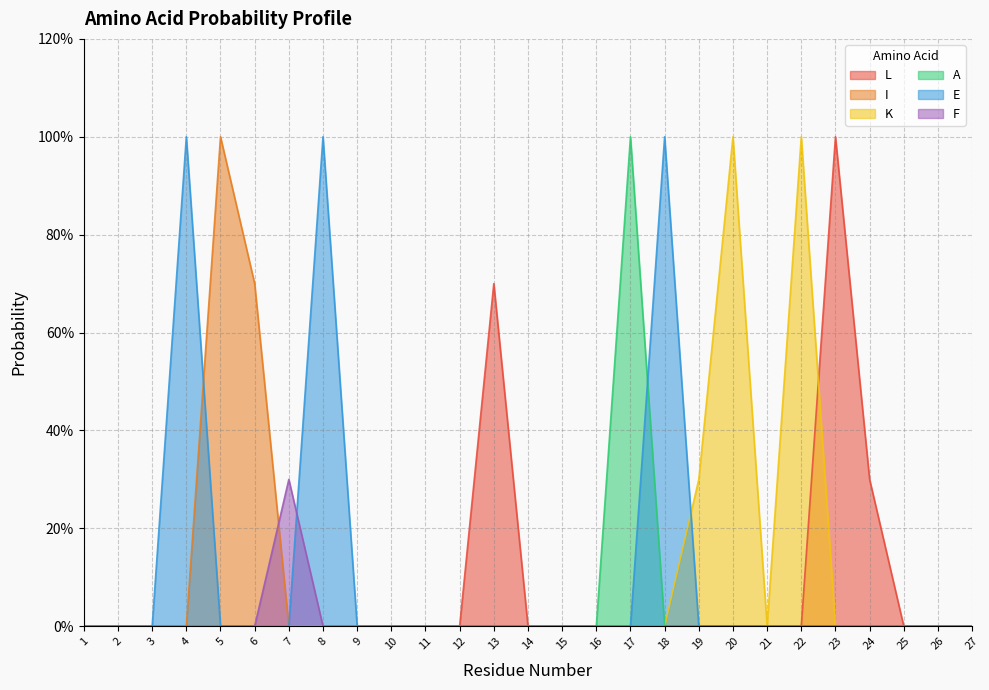

What is the greatest value displayed?

1.0